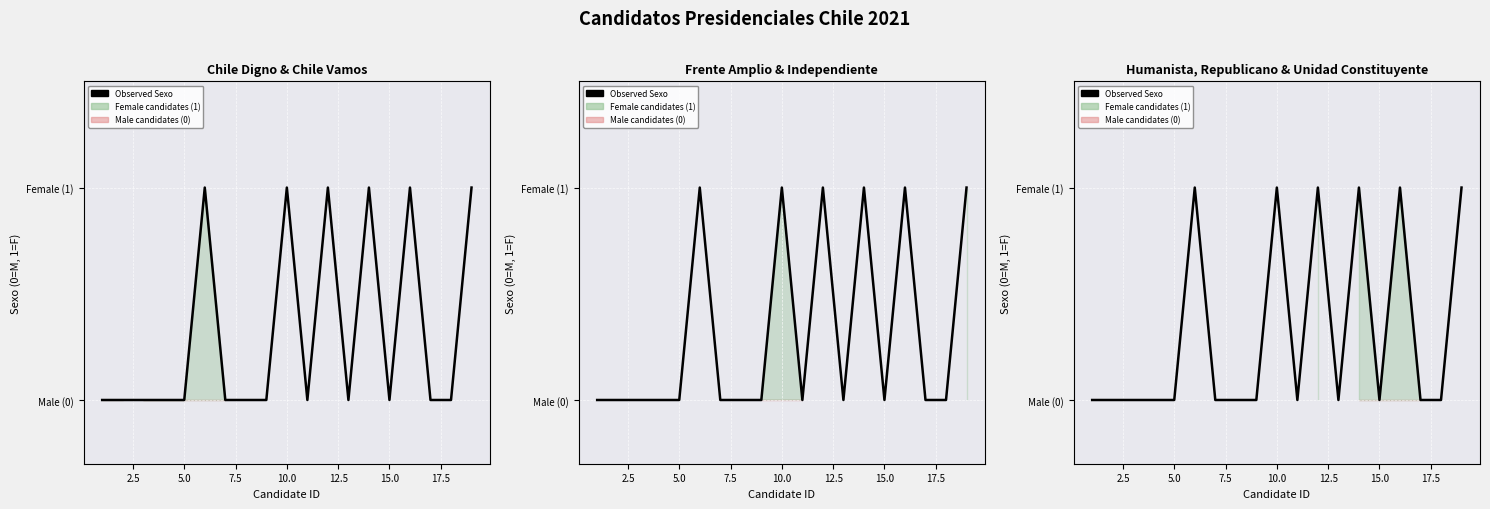

Does the chart display data point markers on the line(s)?

No